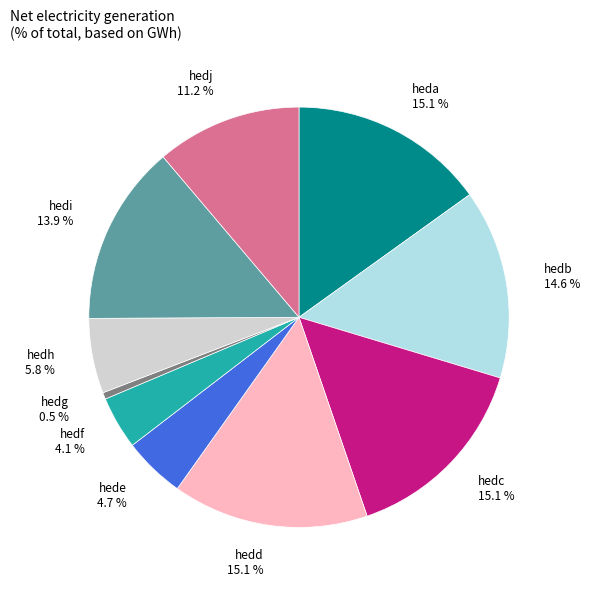

Approximately how many times larger is the value at hedj compared to hedi?

0.8